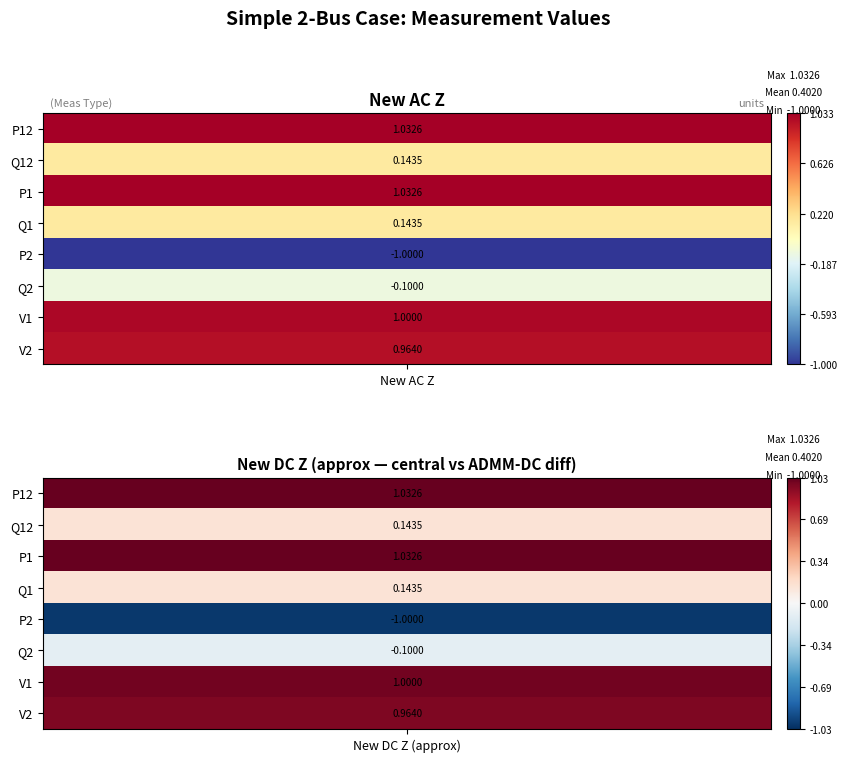

Count the Q12 values in the range 0 to 1.

2